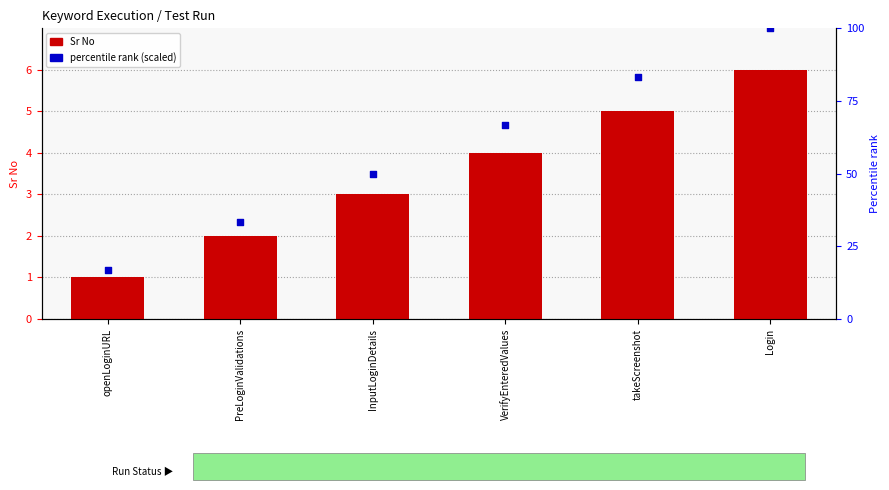

Which series contains the highest Y value?

Percentile Rank (scaled)